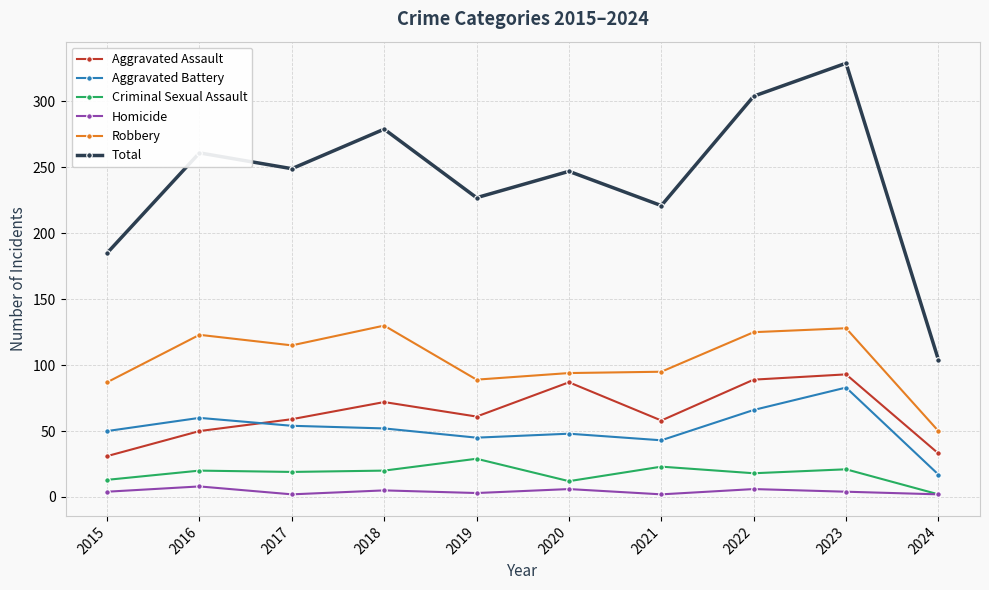

What is the difference between the maximum and second lowest values in the Aggravated Battery series?

40